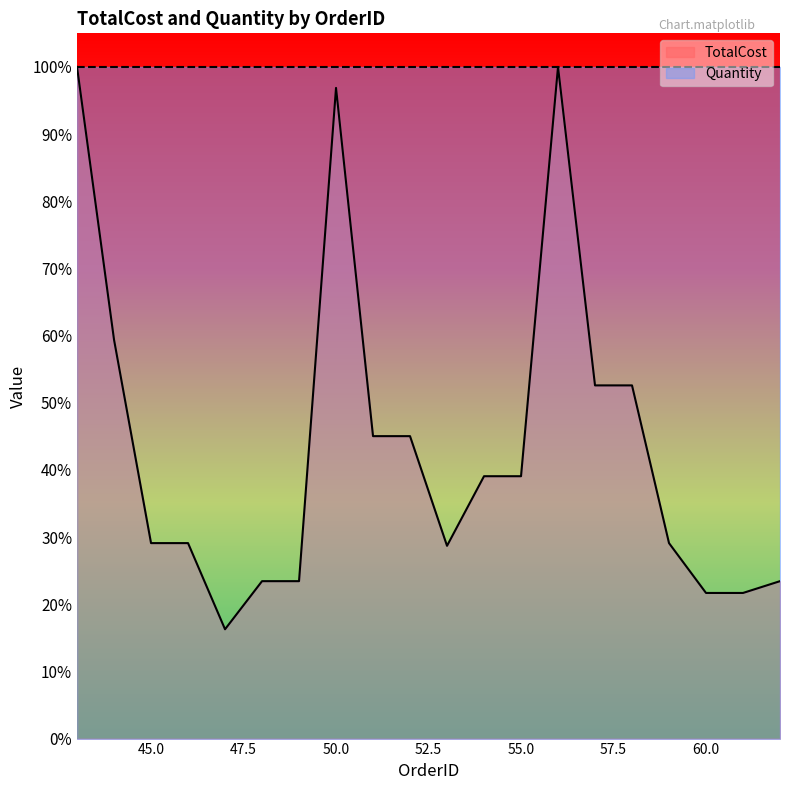

What is the change in value from 58 to 60?

-0.3